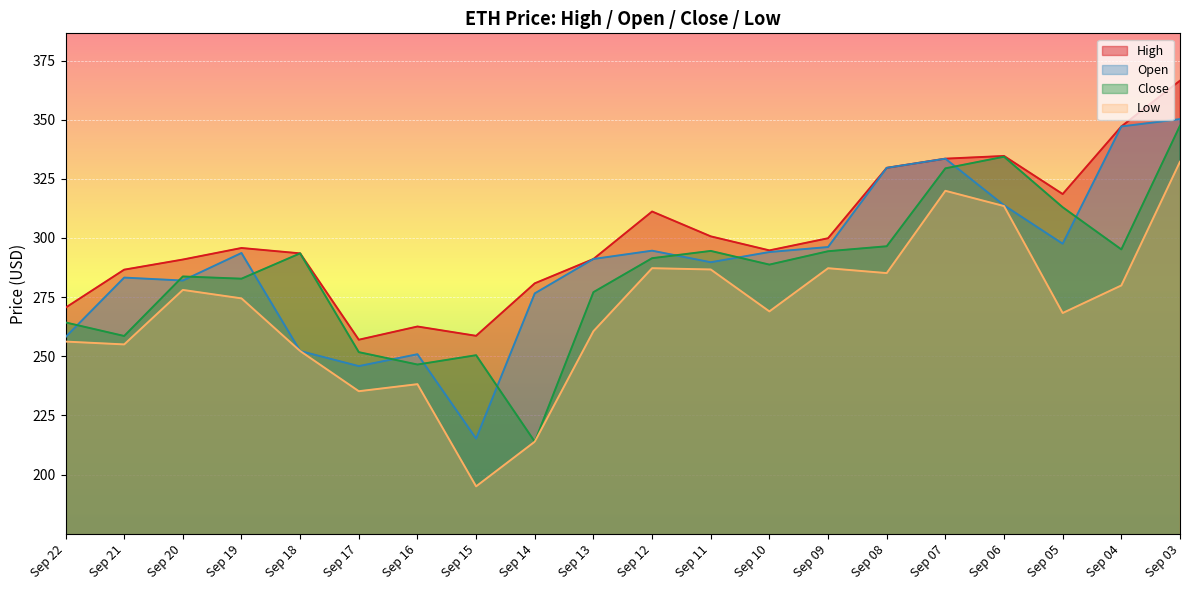

What is the smallest value displayed?

195.0